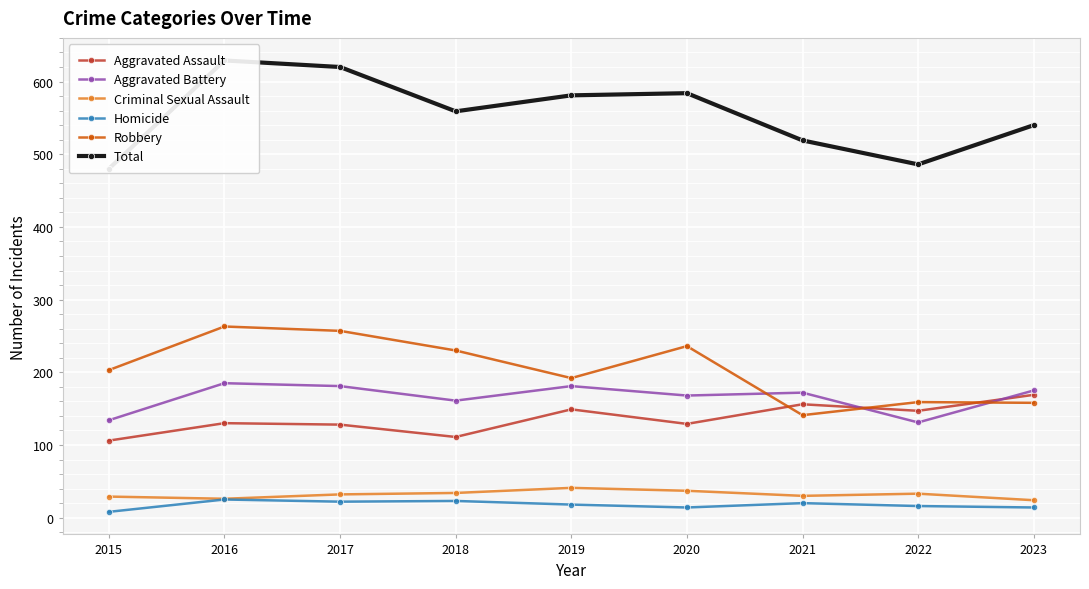

How many lines are shown in the chart?

6